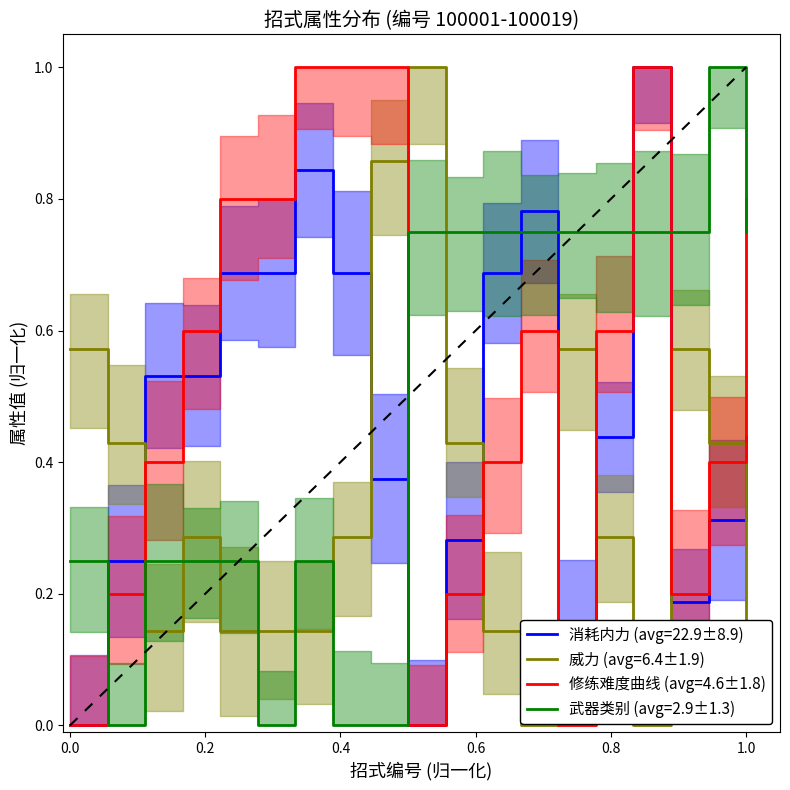

At 100012, list the series in order from largest to smallest.

武器类别, 消耗内力, 修练难度曲线, 威力